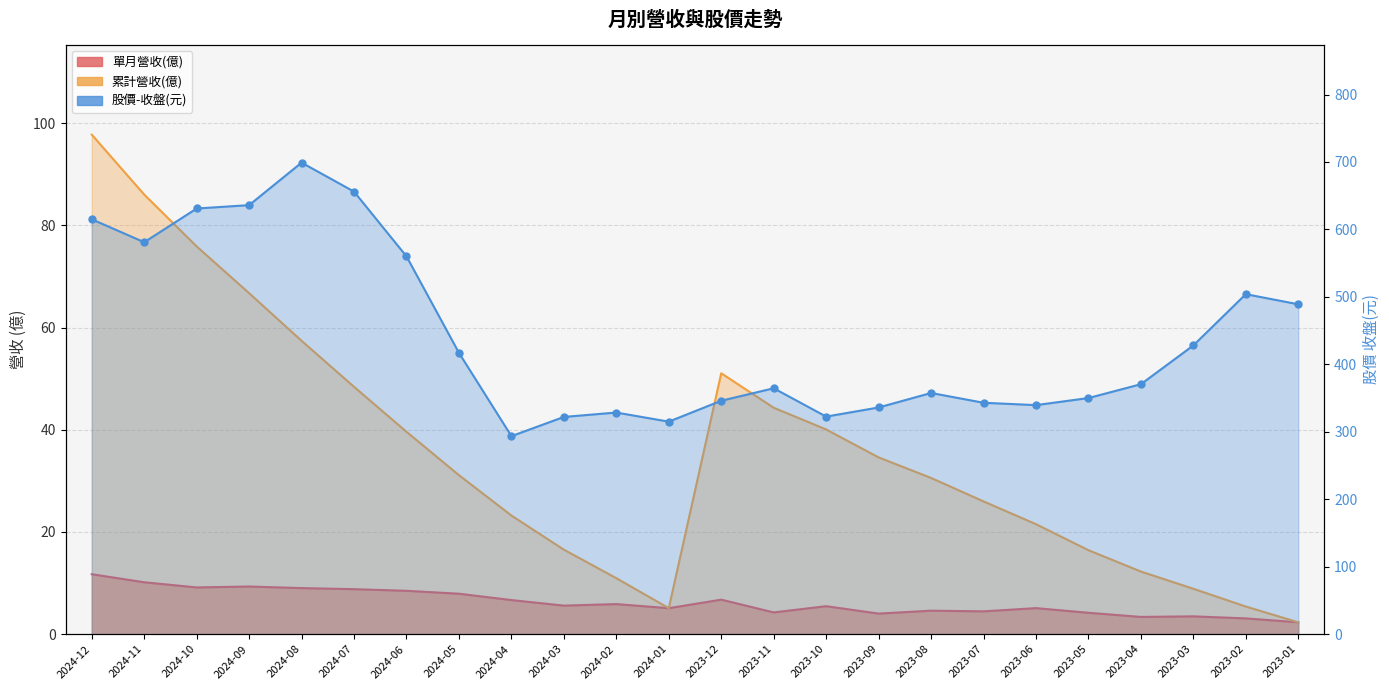

Which series contains the highest Y value?

股價-收盤